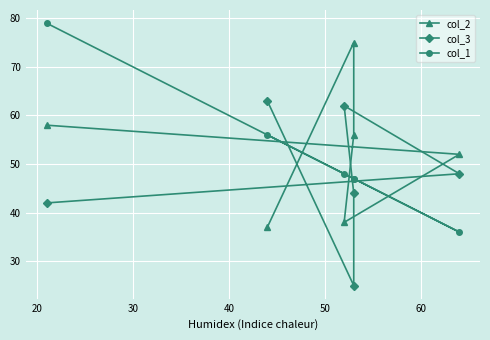

How many lines are shown in the chart?

3